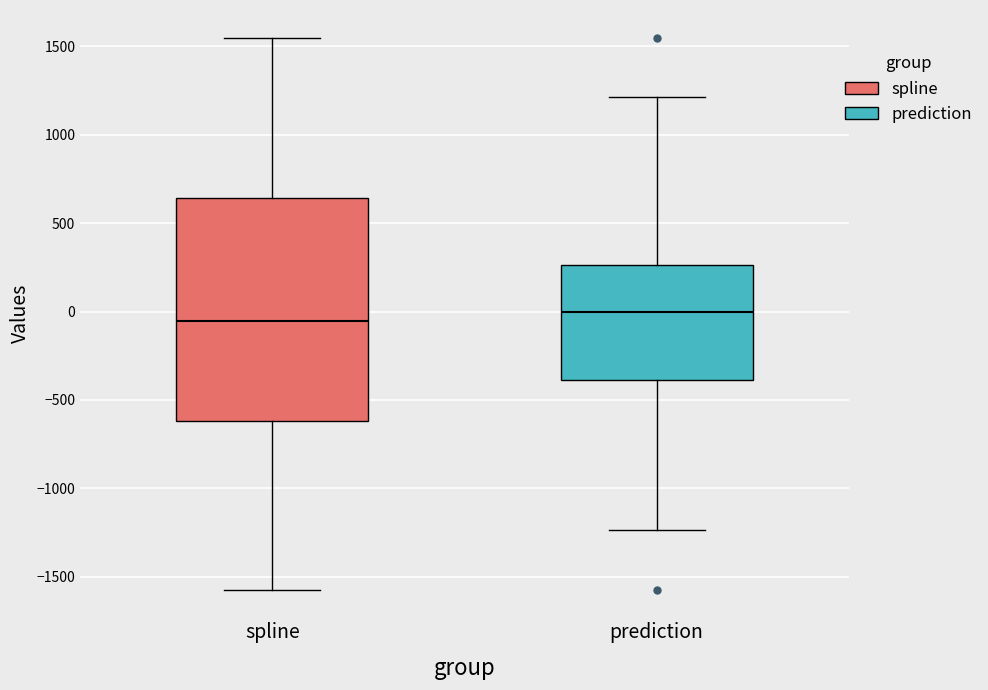

Reading left to right, transcribe this box plot: for each box, give where its median line is, the range the box spans, and where its two whiskers end, as read against the y-axis. The values are not printed on the chart, so give them approximately, as read against the axis.

spline: median -50, box -600 to 650, whiskers -1550 to 1550
prediction: median 0, box -400 to 250, whiskers -1250 to 1200